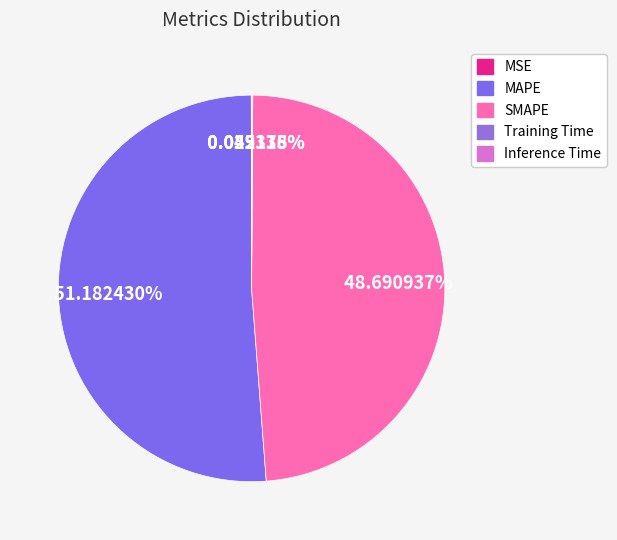

The Training Time slice represents 11% of the pie. True or false?

False